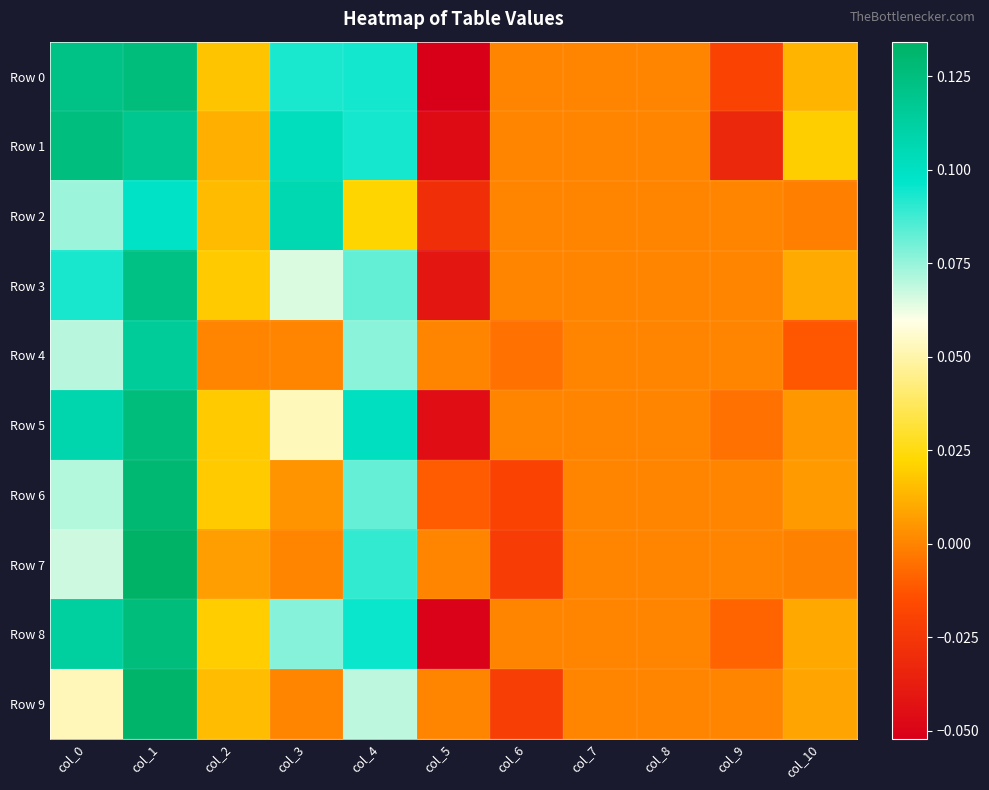

Which series has the largest total across all categories?

Row 0